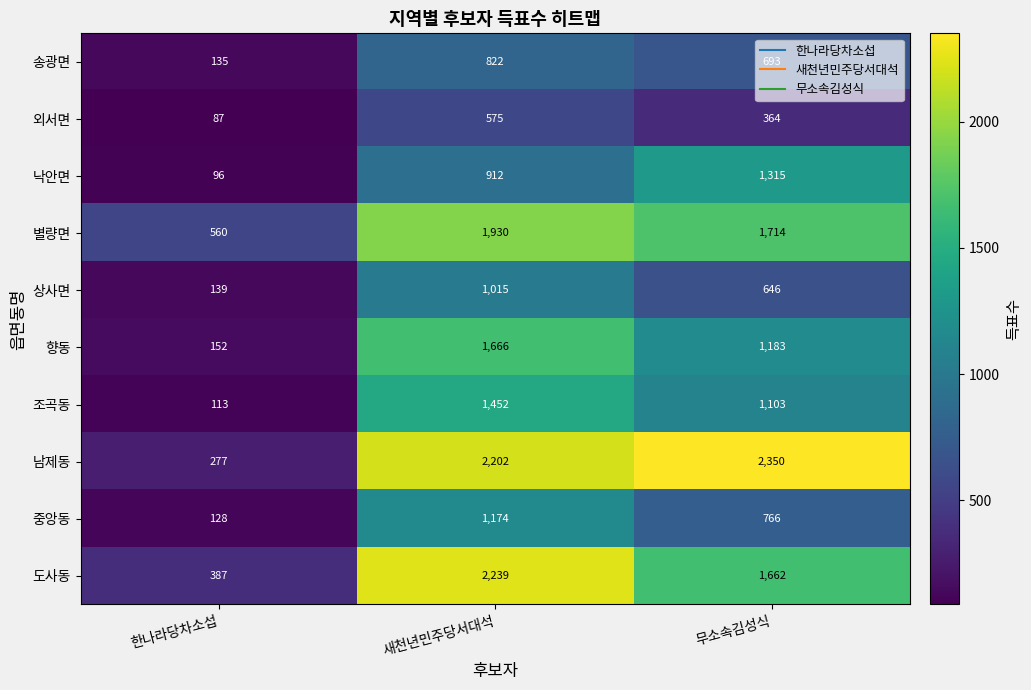

Rank the series by their maximum value, from highest to lowest.

남제동, 도사동, 별량면, 향동, 조곡동, 낙안면, 중앙동, 상사면, 송광면, 외서면